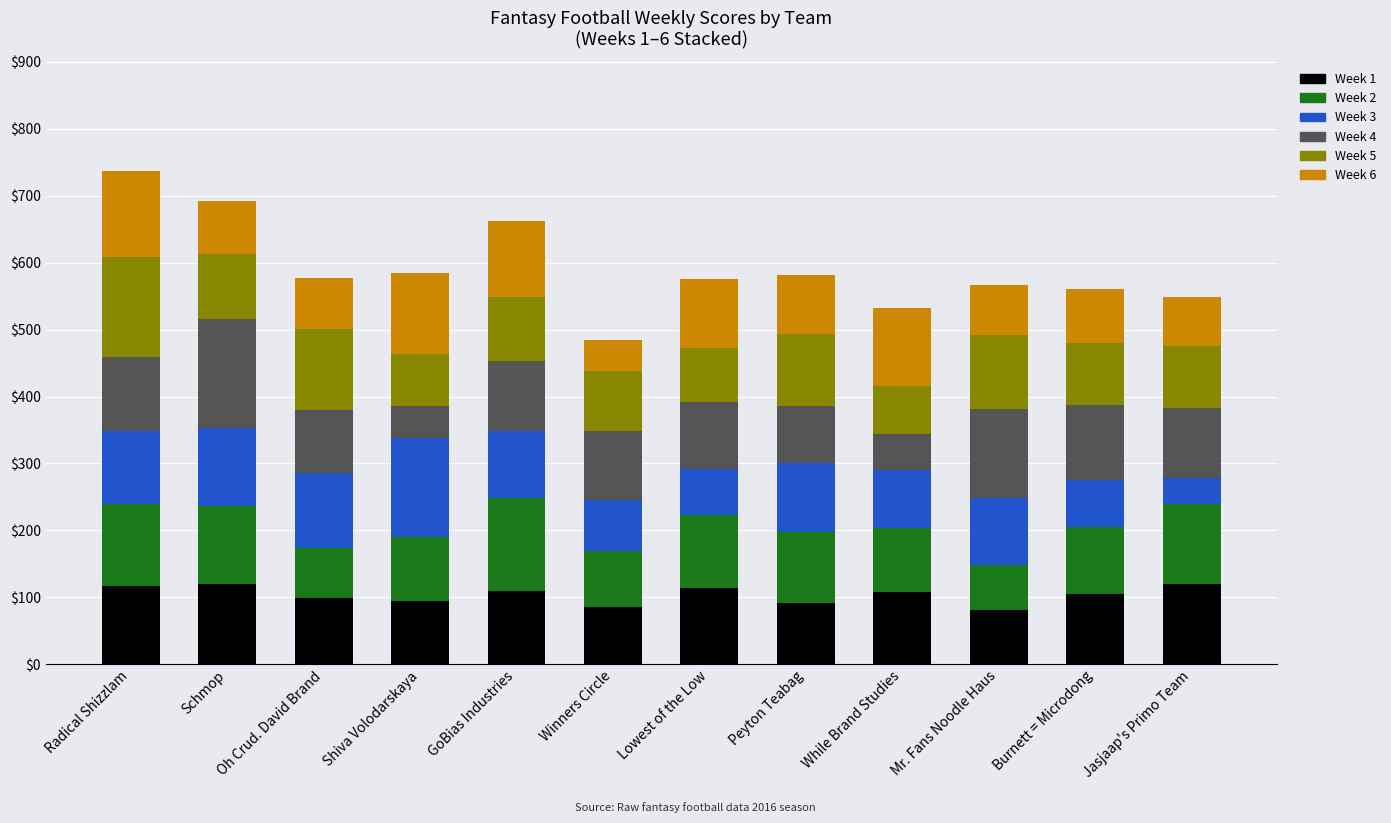

Does the chart contain stacked bars?

Yes